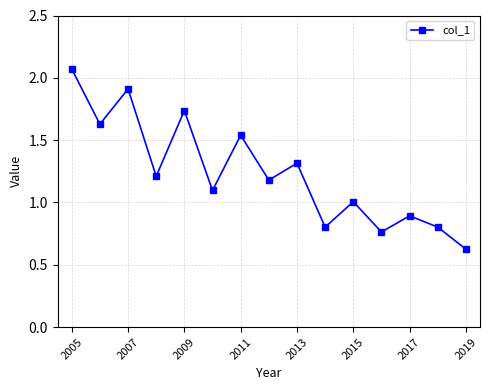

How many interior local valleys (lower than both neighbors) does the data have?

6